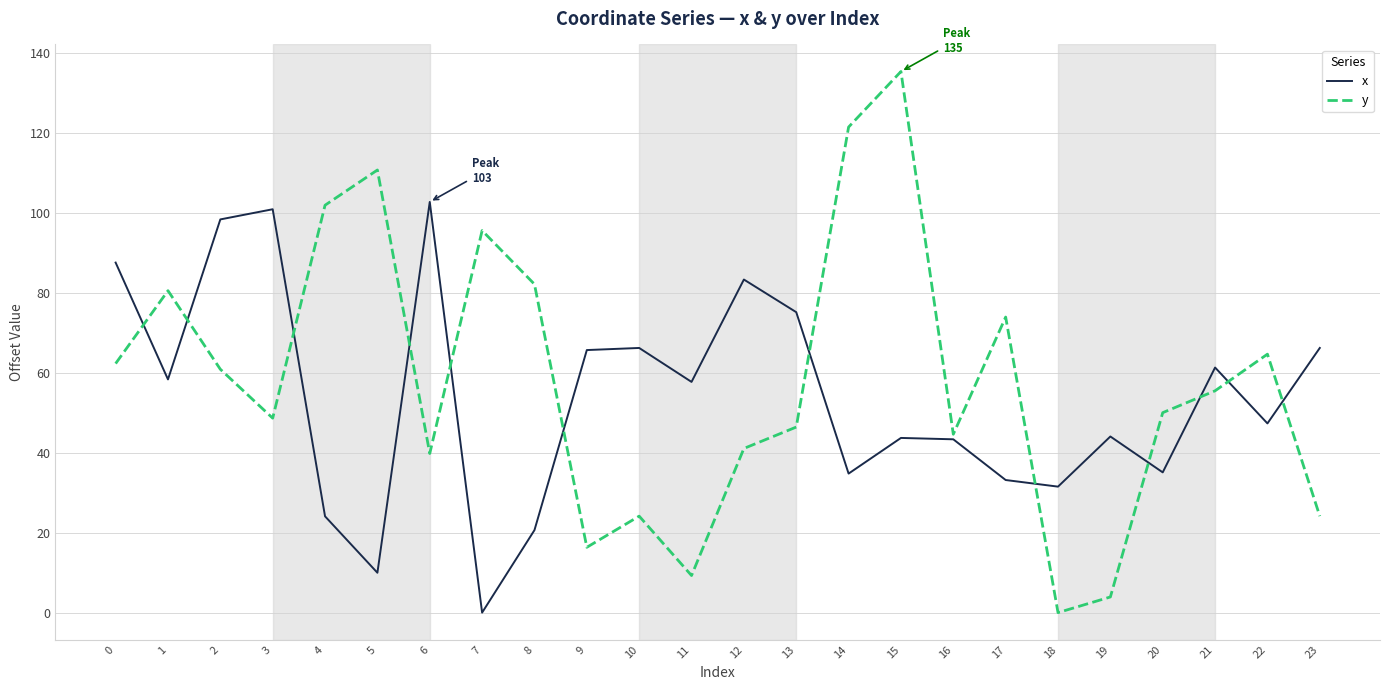

What is the difference between the maximum and minimum values in the x series?

102.8